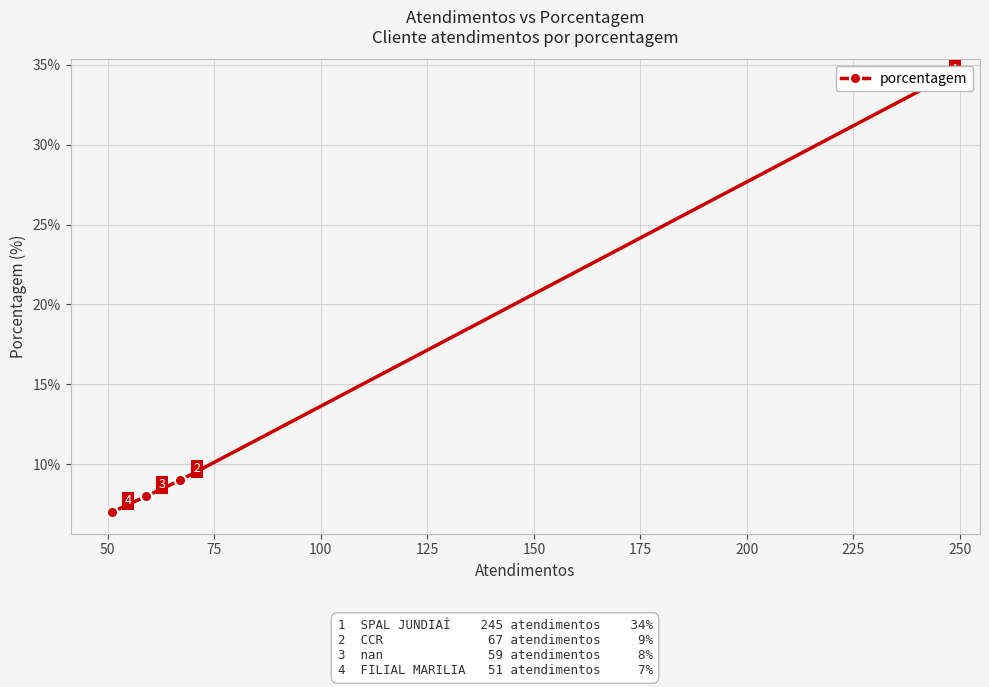

True or false: the data shows 4 at 50.

False